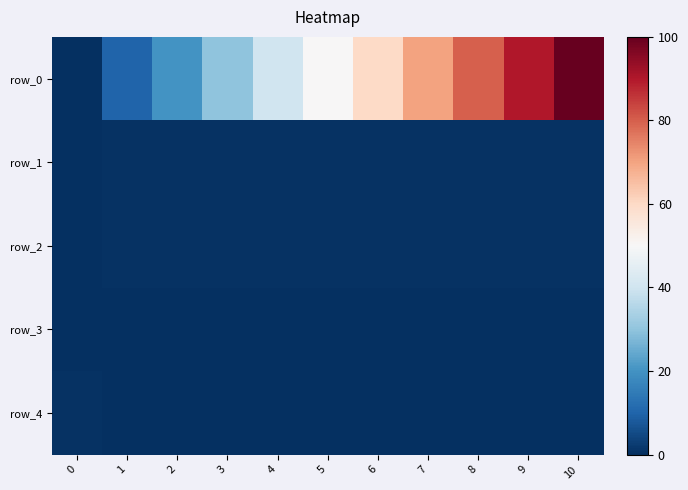

Rank the categories by row_4 value from highest to lowest.

0, 1, 2, 3, 4, 5, 6, 7, 8, 9, 10